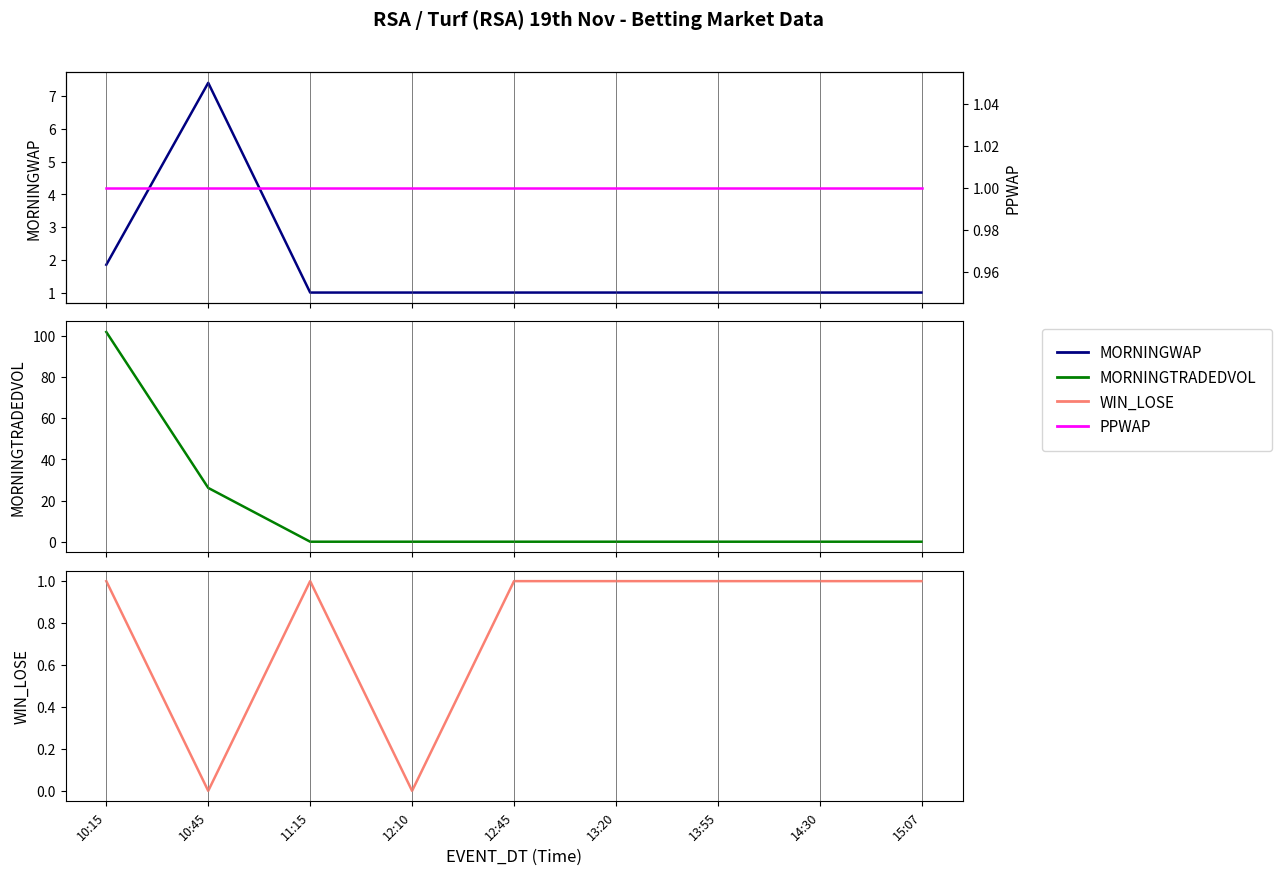

The value of MORNINGTRADEDVOL at 12:45 is -49.6. True or false?

False